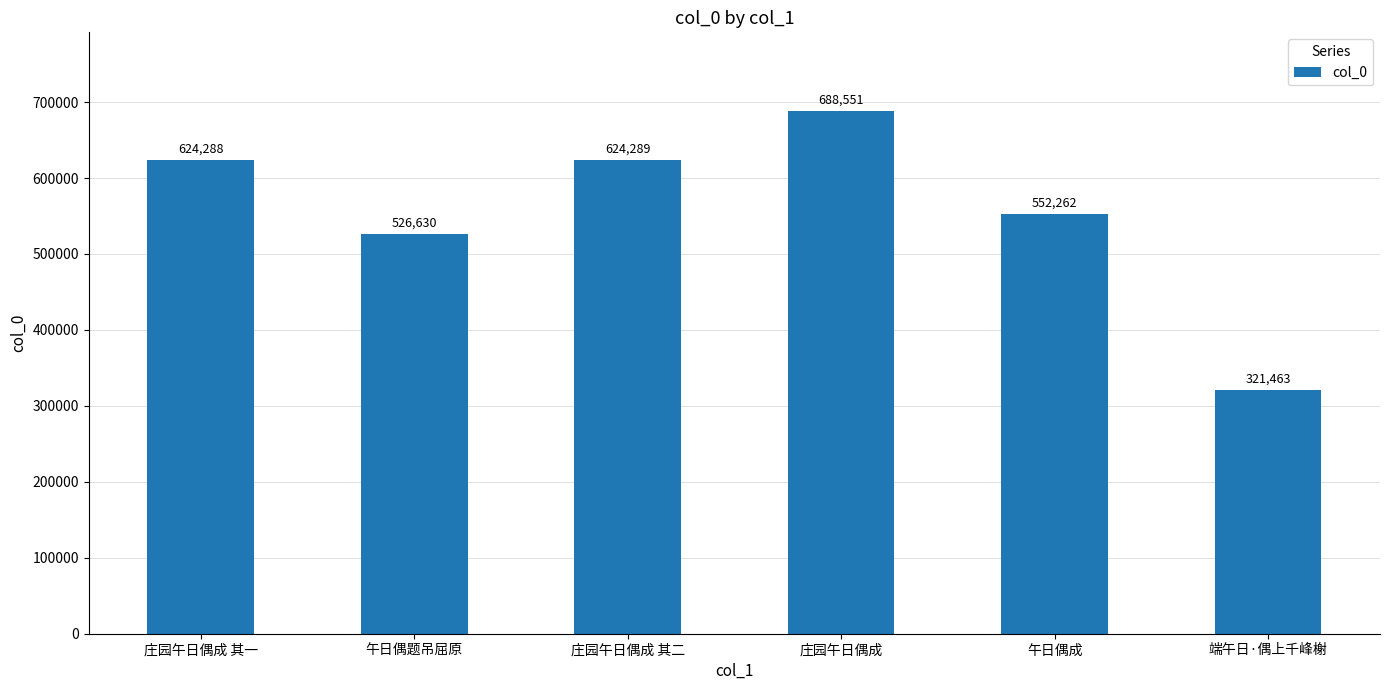

Reading right to left, transcribe all the data shown in this chart.

端午日·偶上千峰榭=321463	午日偶成=552262	庄园午日偶成=688551	庄园午日偶成 其二=624289	午日偶题吊屈原=526630	庄园午日偶成 其一=624288